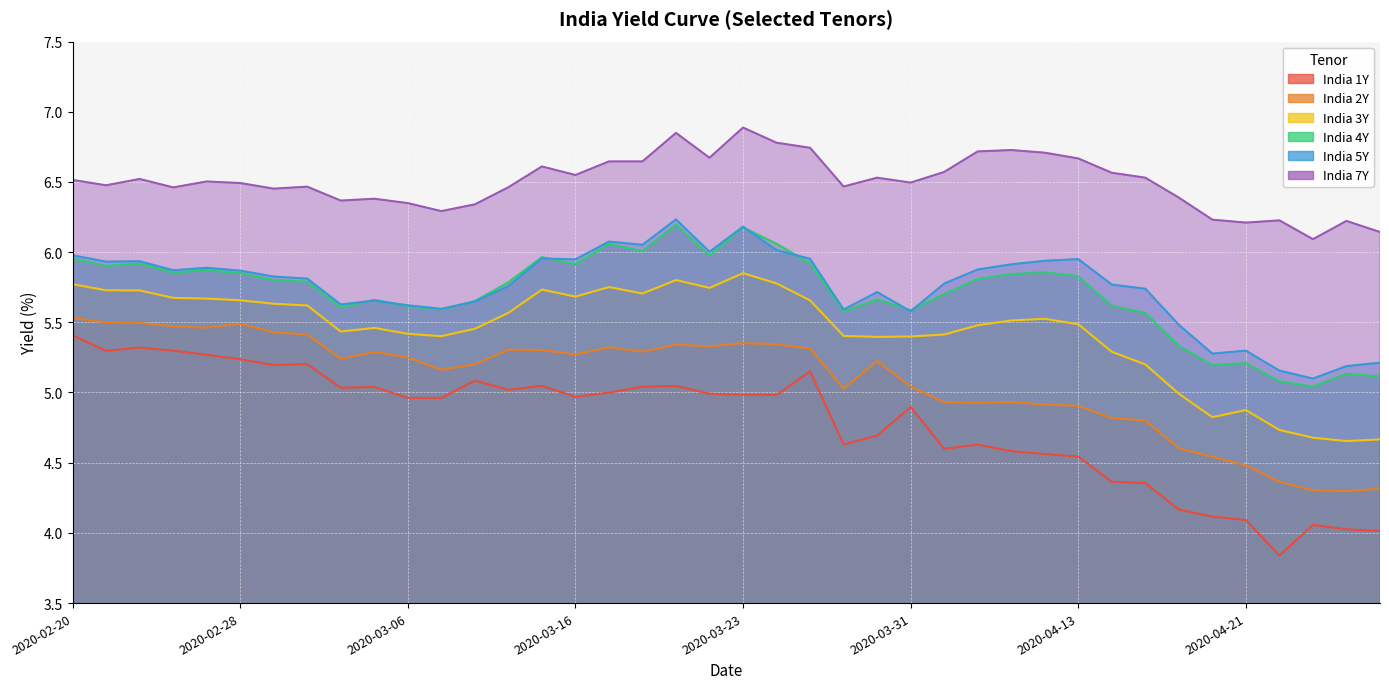

How many lines are shown in the chart?

6